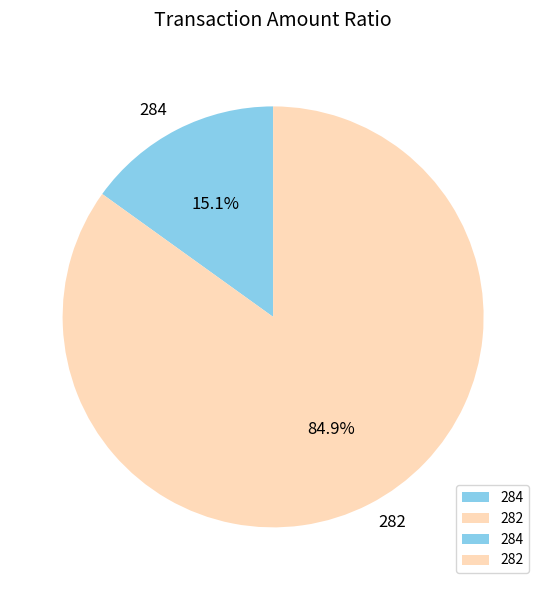

Count the number of slices in the pie.

2